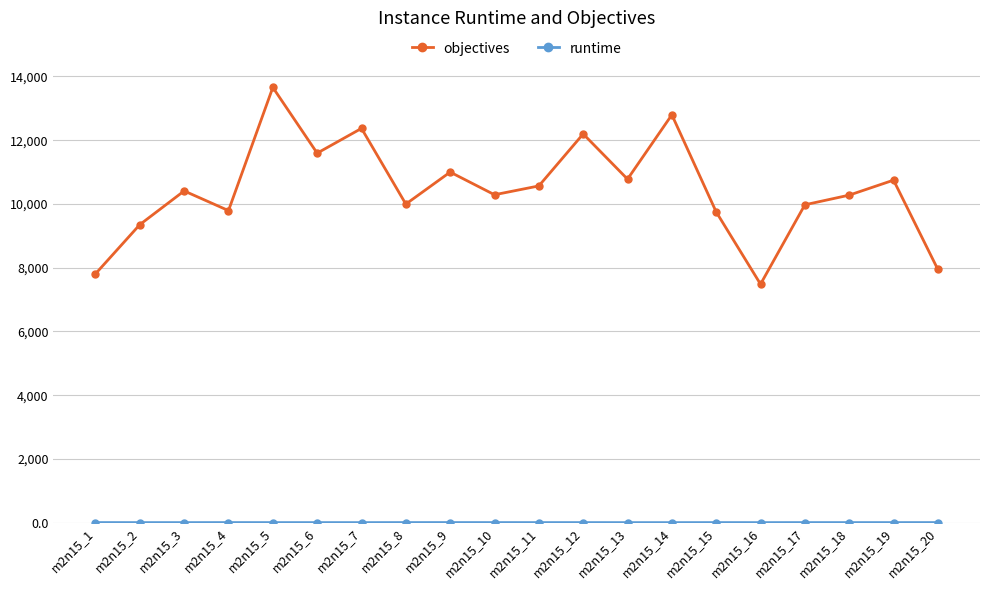

What is the difference between the maximum and minimum values in the objectives series?

6172.0